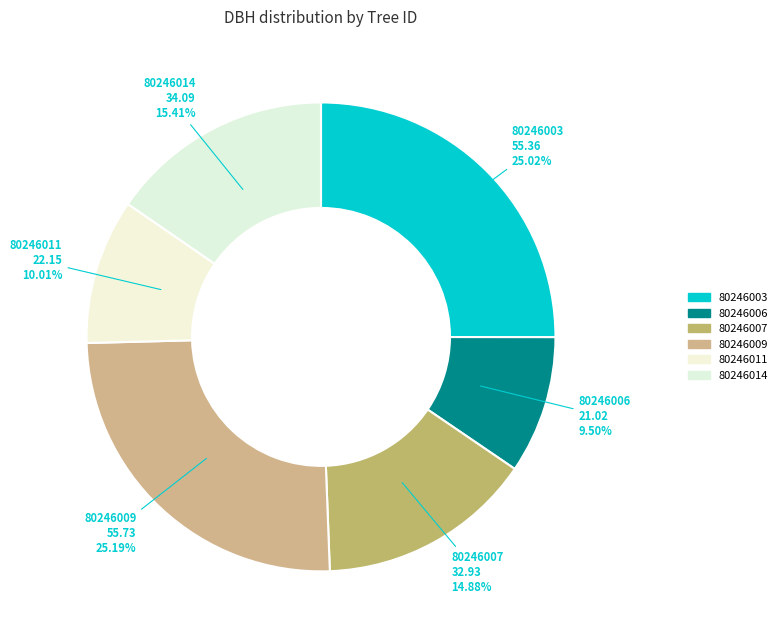

Which slice is the smallest?

80246006